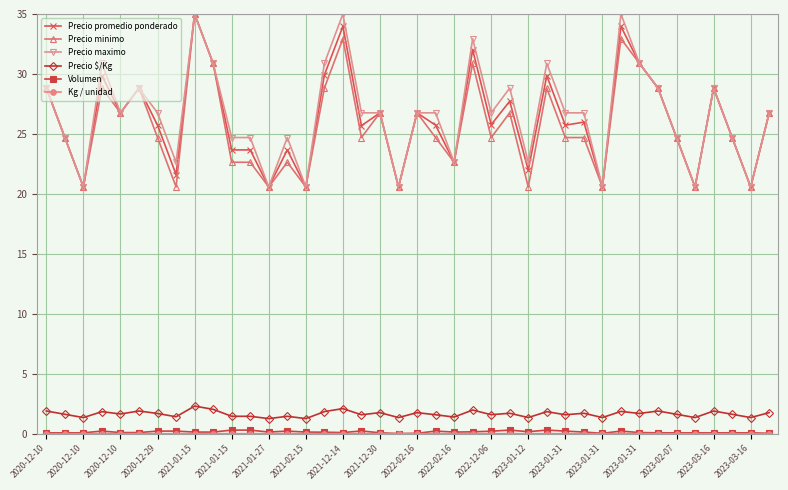

What is the value of the Precio maximo point at the 40th from the left?

26.8